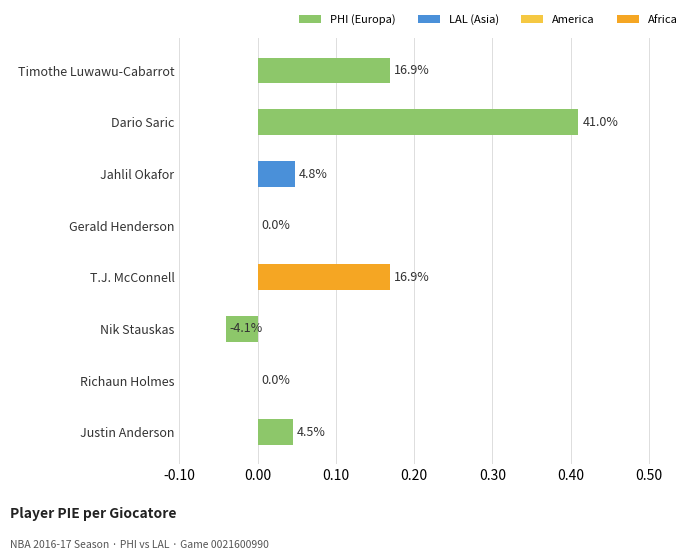

Are the bars horizontal?

Yes